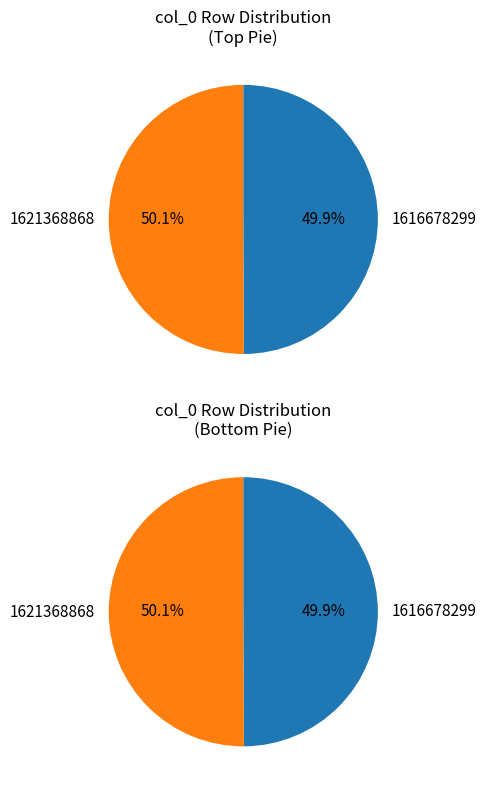

How many slices are in this pie chart?

2